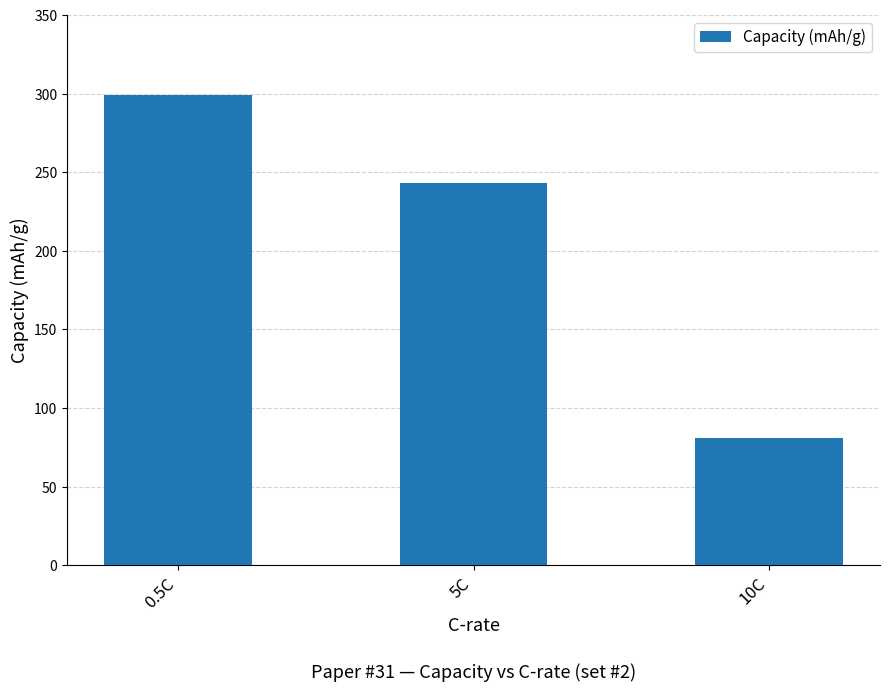

What is the minimum value shown in the chart?

80.6